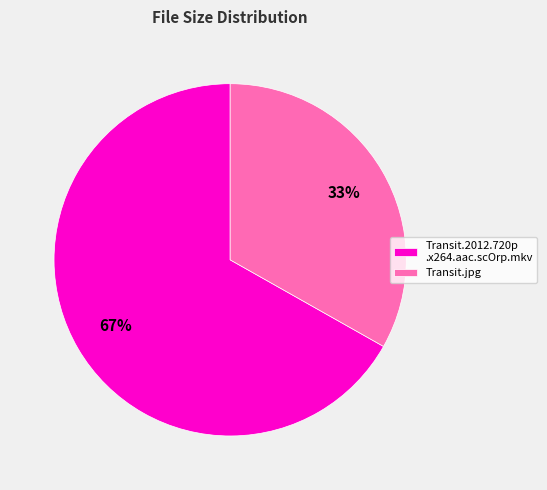

True or false: Transit.jpg accounts for 33% of the total.

True